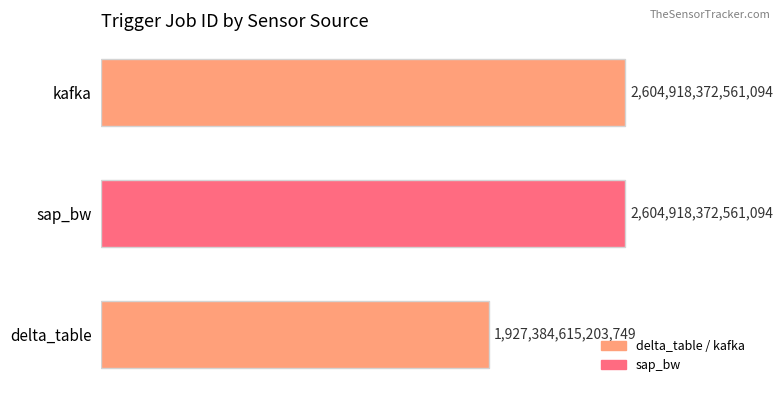

True or false: the data shows 3913612817277660 at sap_bw.

False